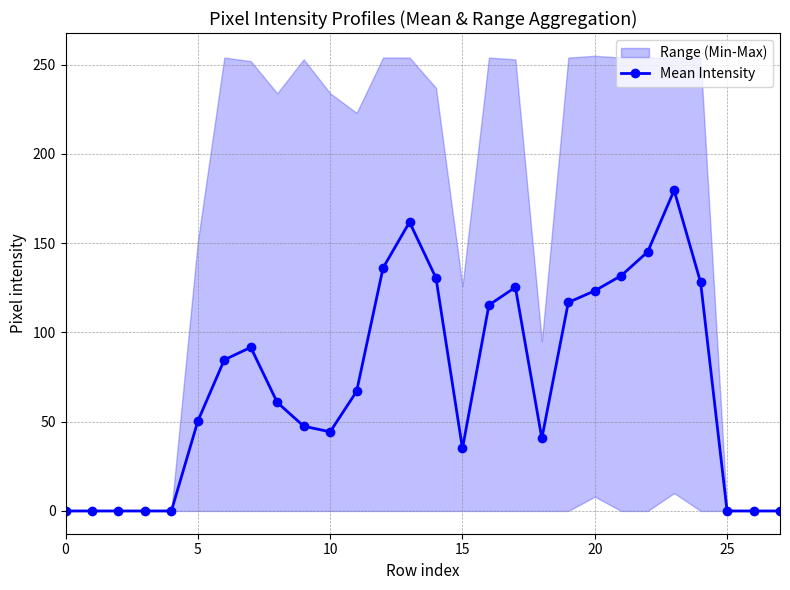

Where is the first local maximum?

7